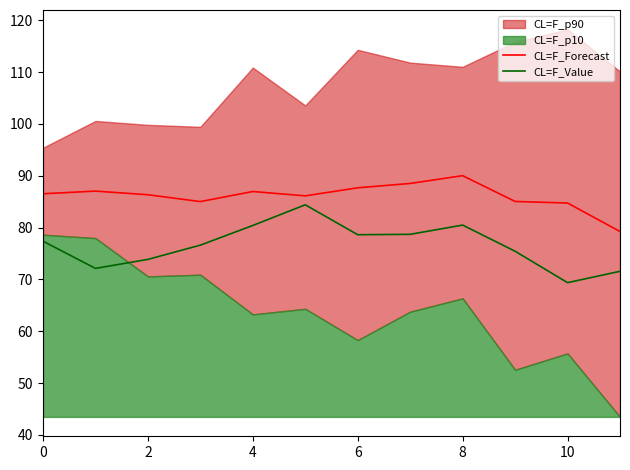

What is the highest value of the CL=F_Forecast series?

90.0